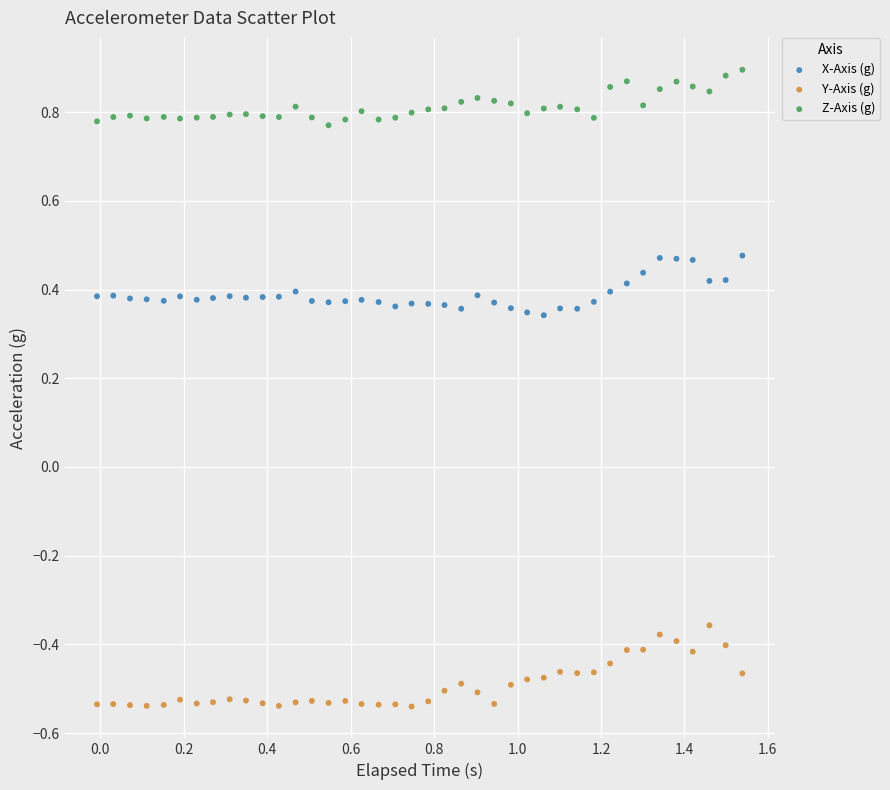

Across all data points, what is the range of X values (max minus min)?

1.5